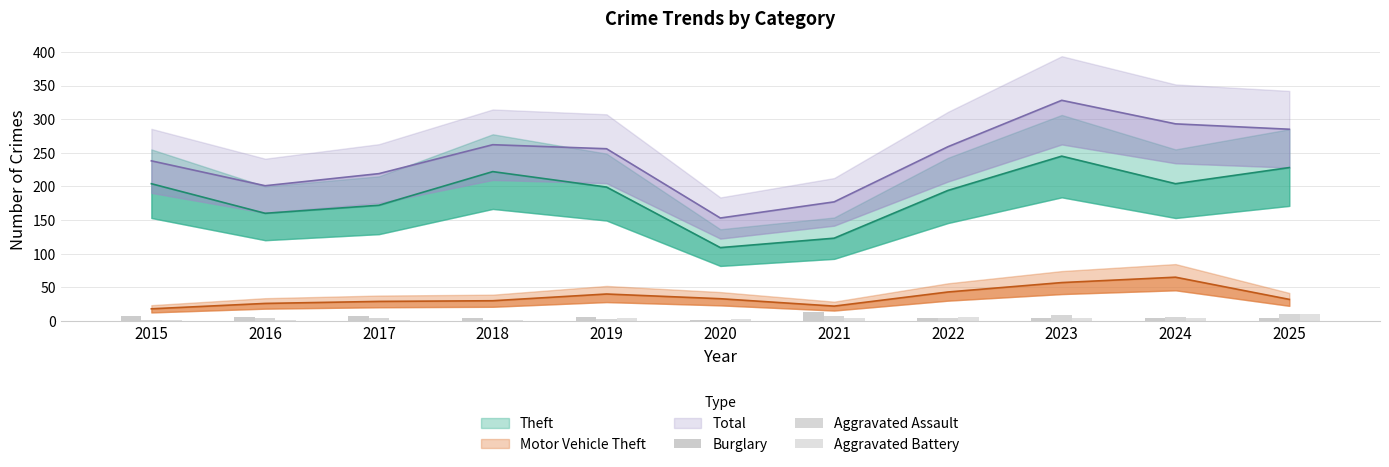

What is the difference between the maximum and minimum values in the Burglary series?

12